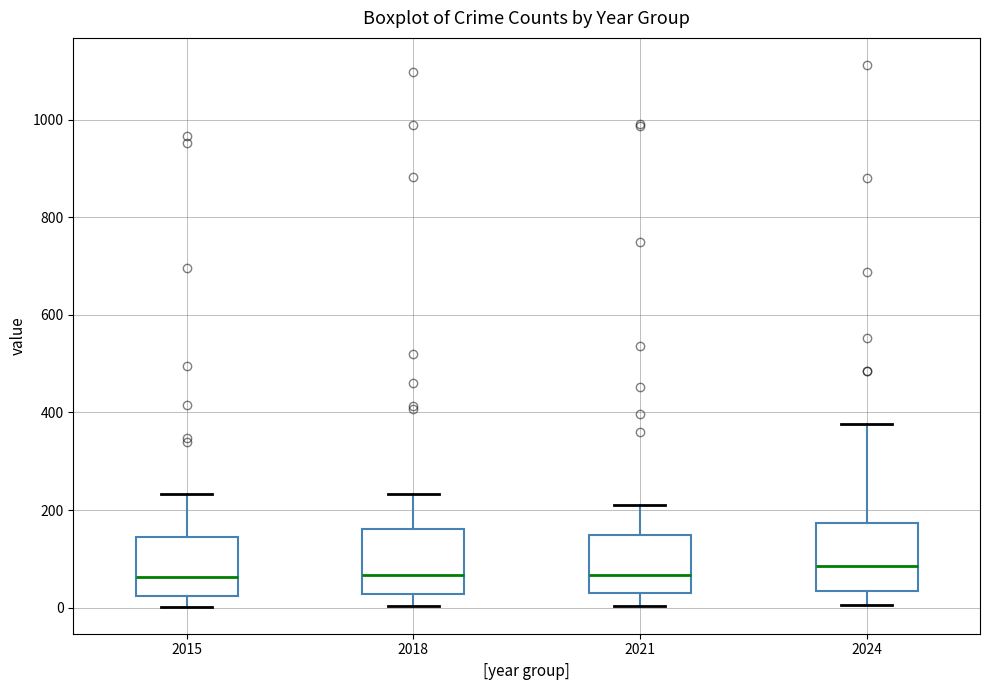

Reading left to right, transcribe this box plot: for each box, give where its median line is, the range the box spans, and where its two whiskers end, as read against the y-axis. The values are not printed on the chart, so give them approximately, as read against the axis.

2015: median 60, box 20 to 140, whiskers 0 to 240
2018: median 60, box 20 to 160, whiskers 0 to 240
2021: median 60, box 40 to 140, whiskers 0 to 220
2024: median 80, box 40 to 180, whiskers 0 to 380